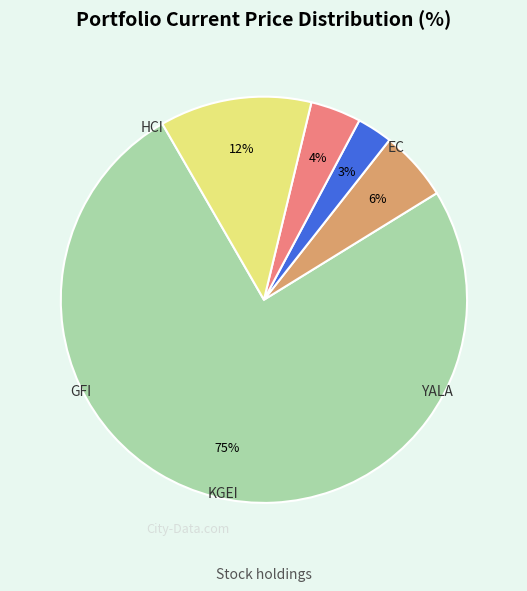

Does HCI account for over 50% of the chart?

Yes